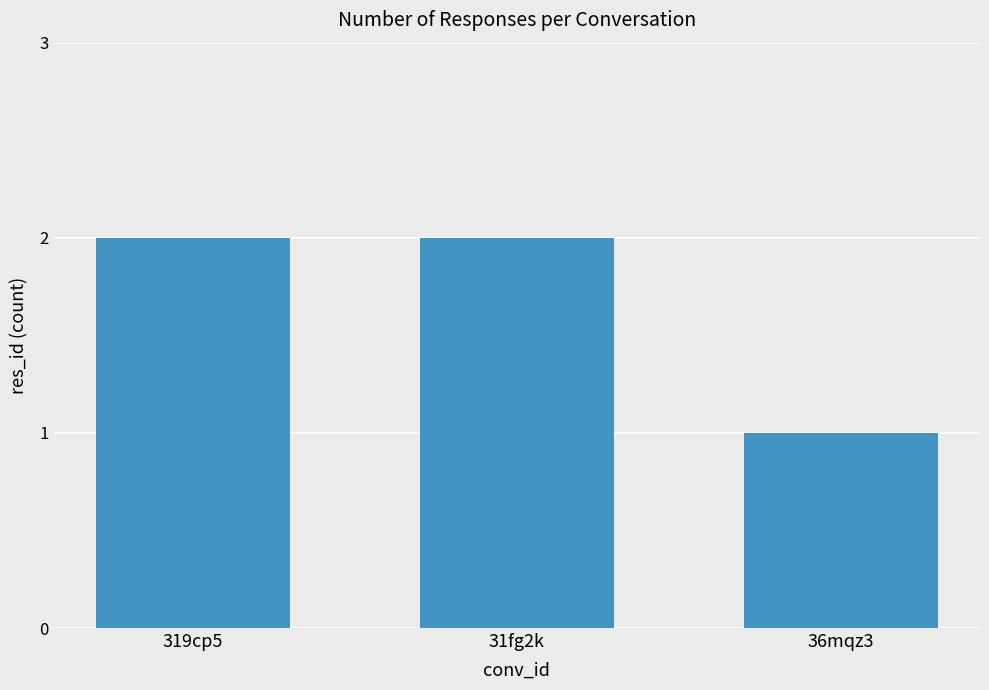

What is the ratio of the value at 319cp5 to the value at 31fg2k?

1.0